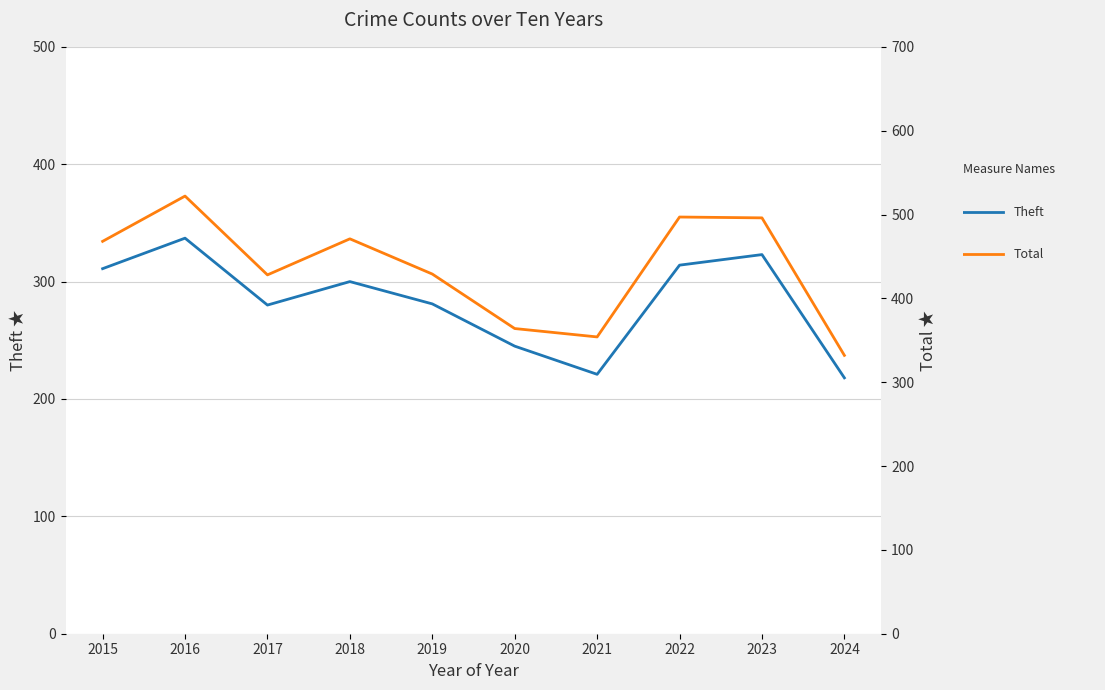

True or false: Total and Theft intersect in this chart.

False